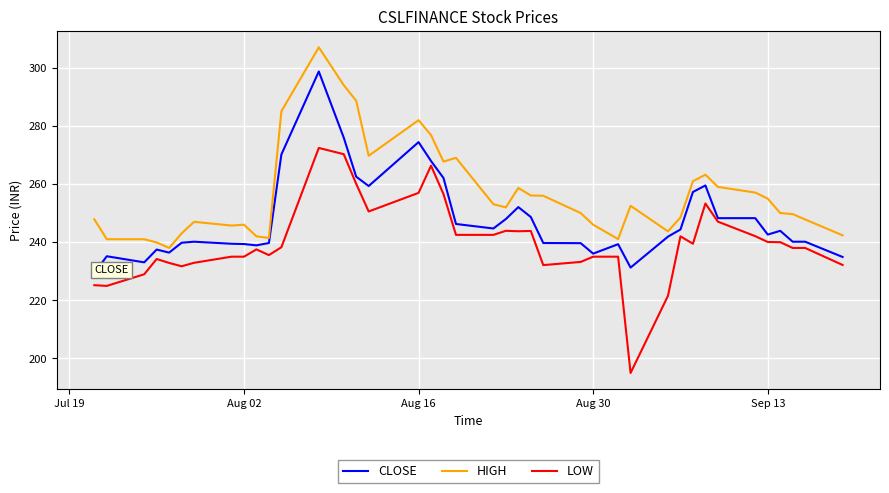

What is the greatest value displayed?

307.0